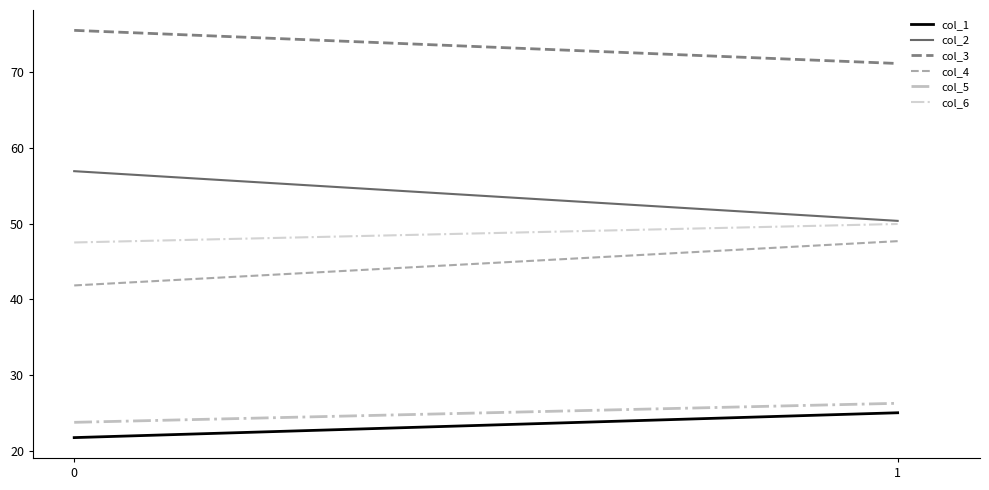

Reading left to right, extract all data points from this chart.

col_1: 21.7	25.0
col_2: 56.9	50.3
col_3: 75.5	71.1
col_4: 41.8	47.7
col_5: 23.7	26.3
col_6: 47.5	49.9